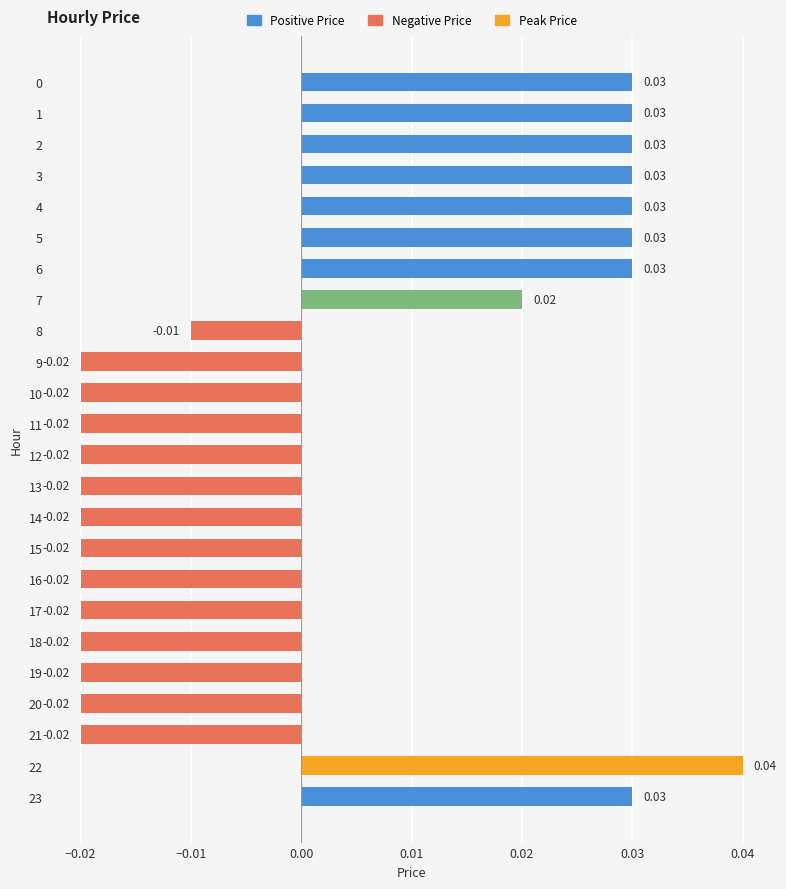

How many negative values are there?

14